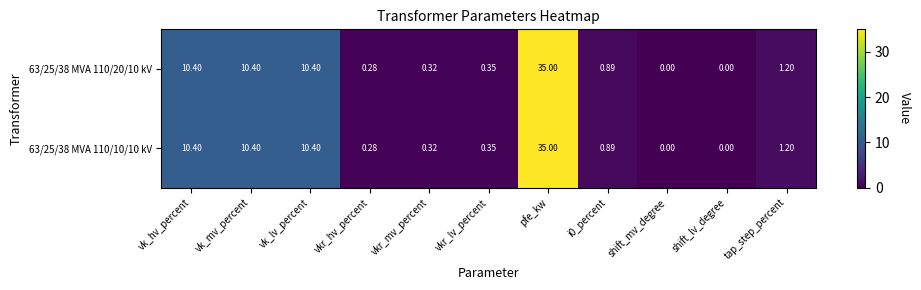

Which category has the highest value across all series?

pfe_kw